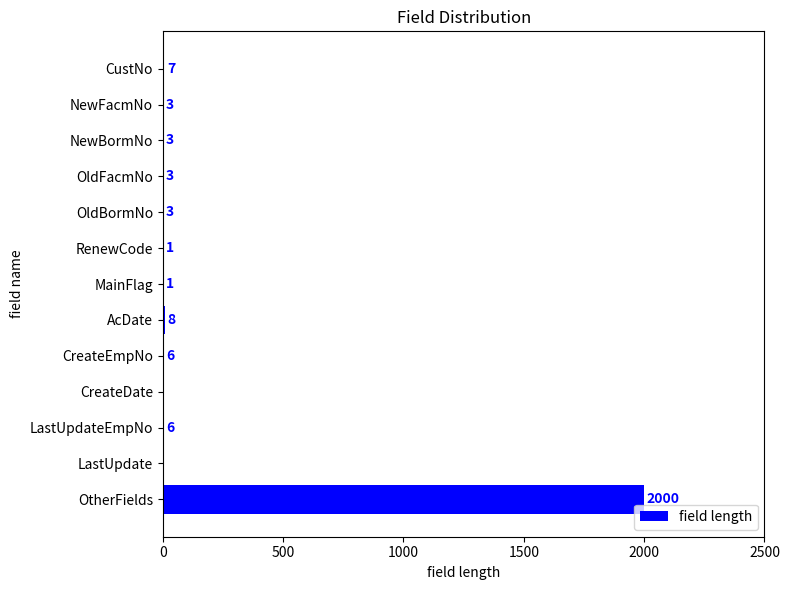

What is the sum of all values?

2041